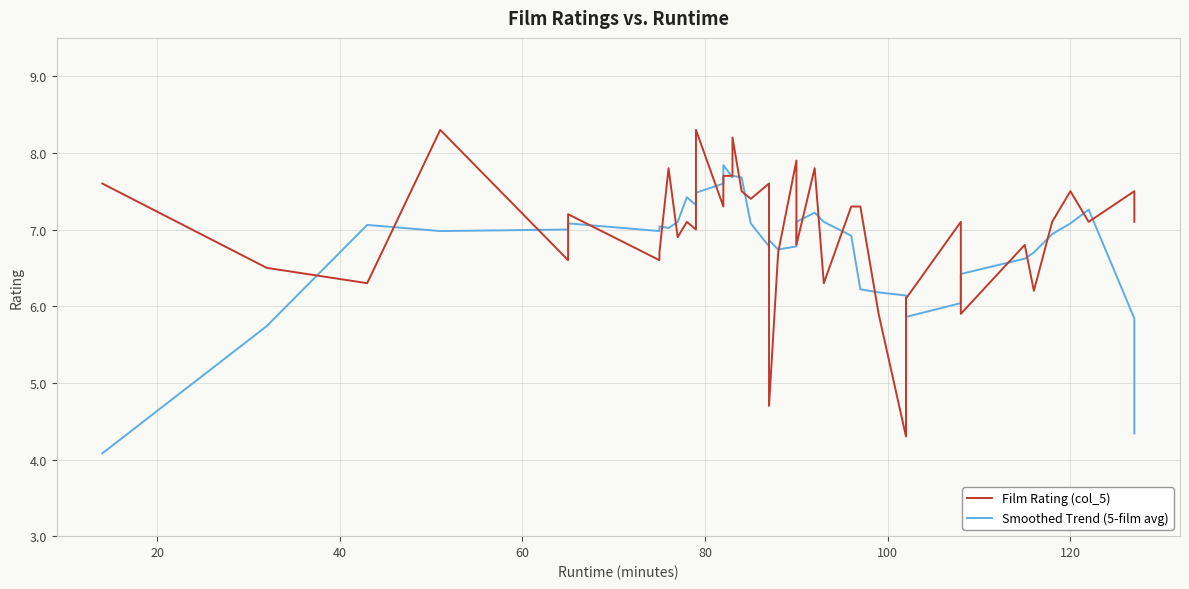

How many distinct data groups are displayed?

2